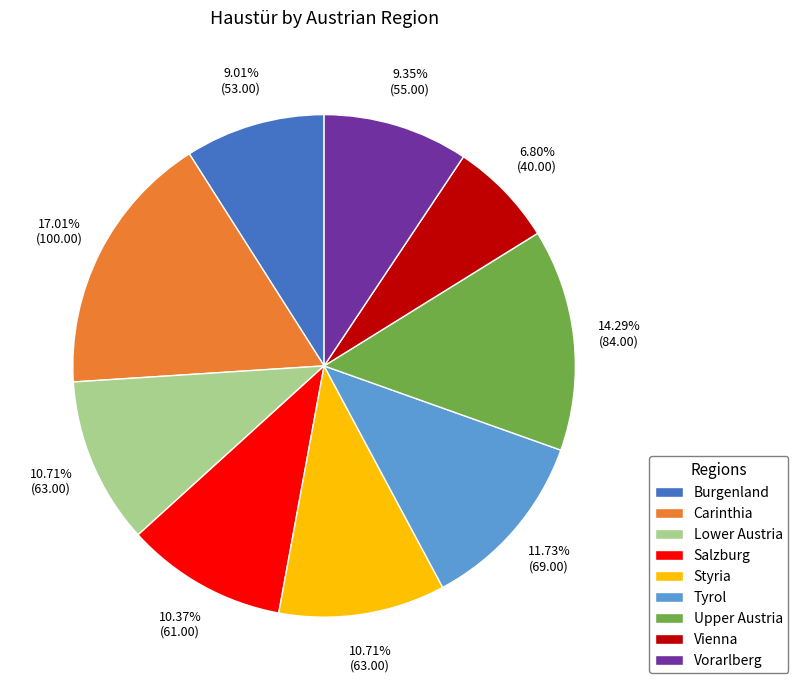

Which has a higher value, Lower Austria or Vienna?

Lower Austria